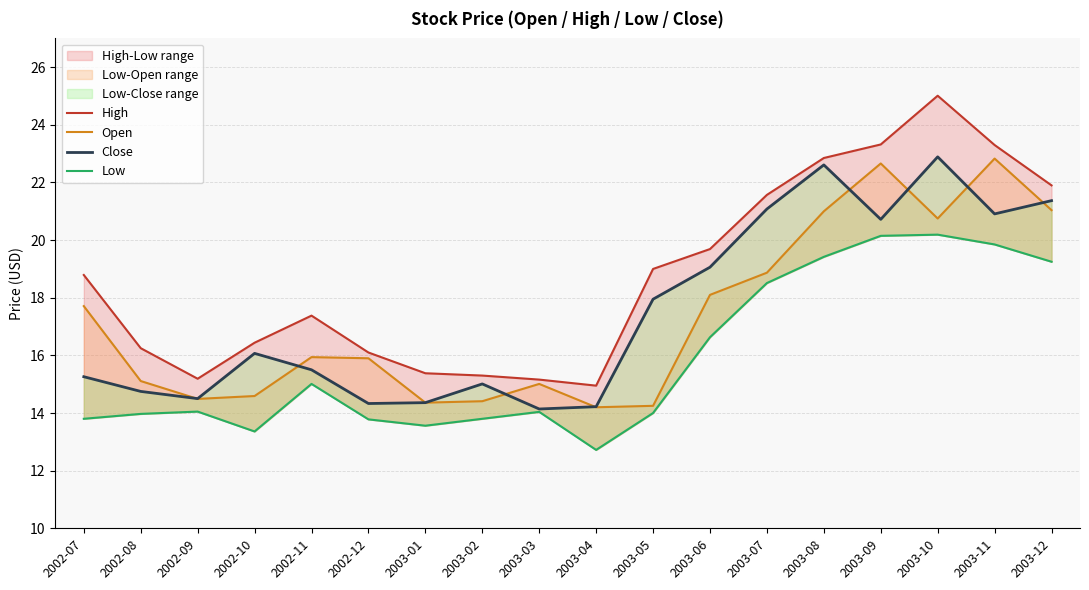

What is the difference between the maximum and second lowest values in the Low series?

6.8